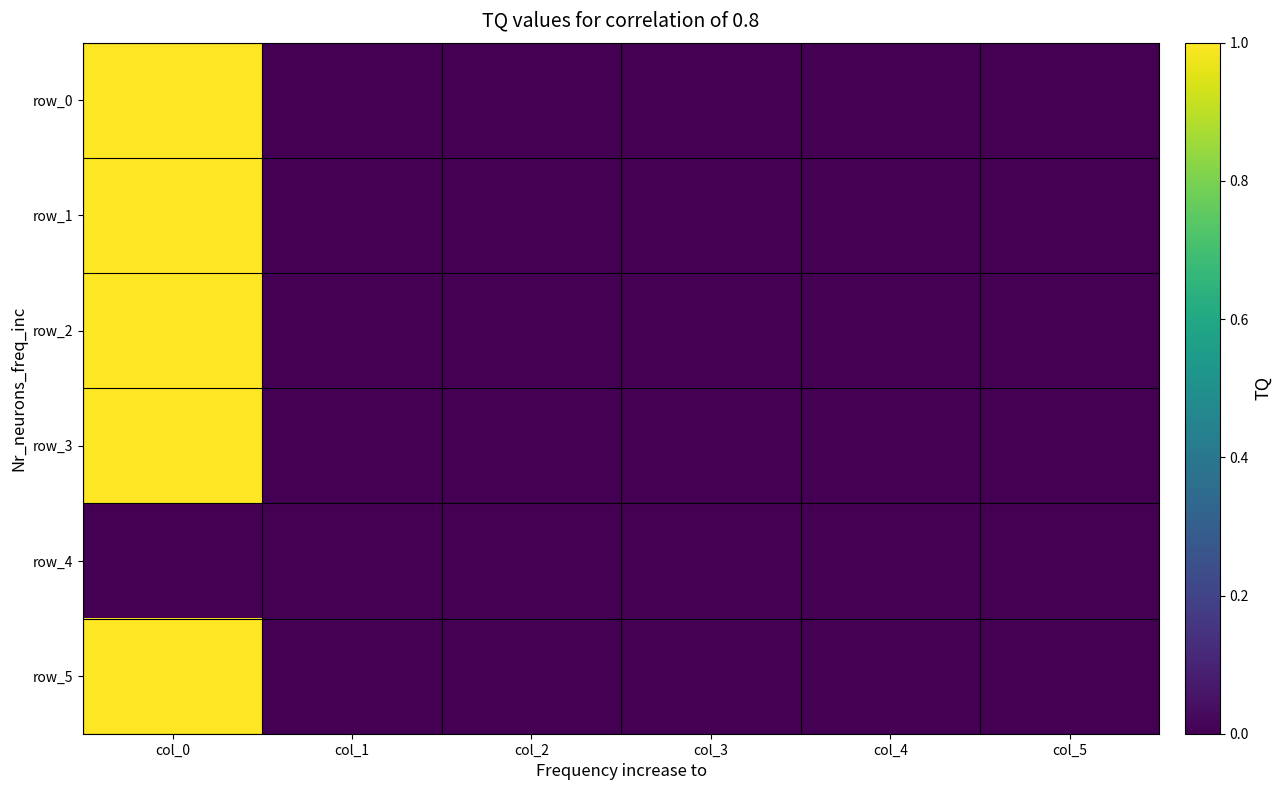

At col_4, list the series in order from largest to smallest.

row_2, row_0, row_3, row_4, row_5, row_1